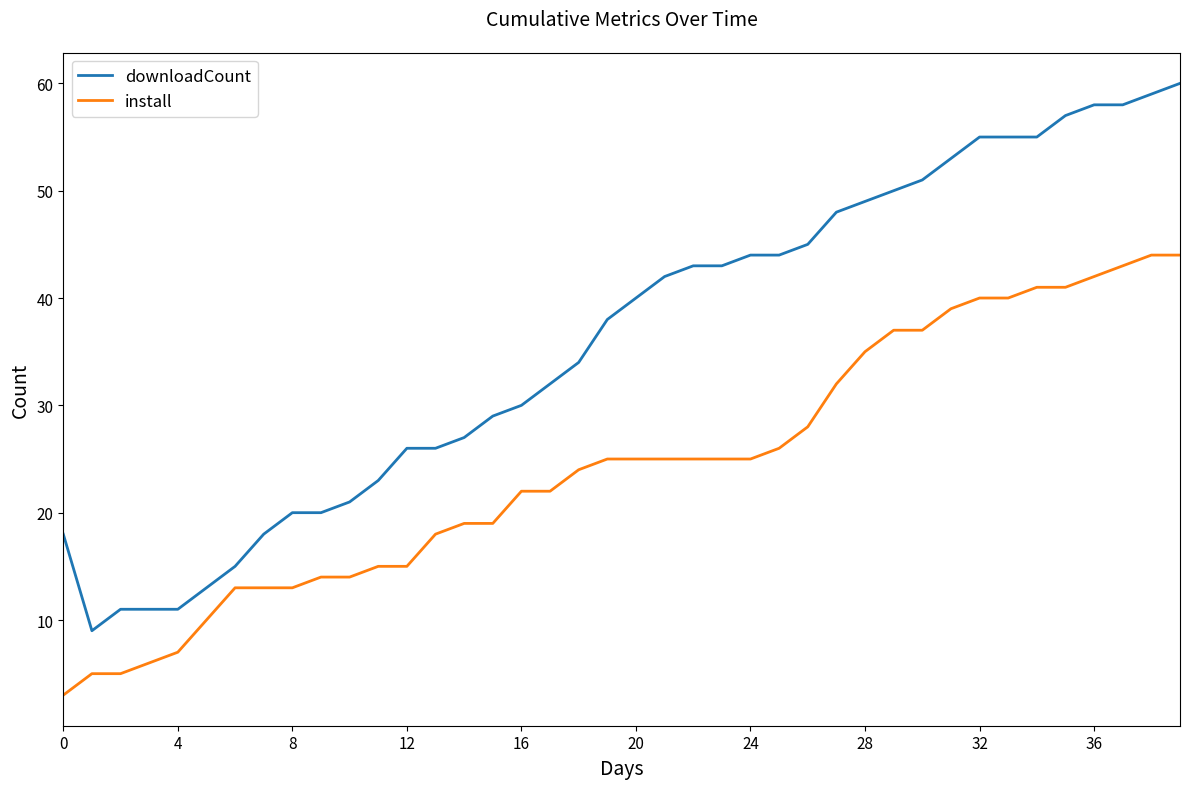

What is the lowest value of the install series?

3